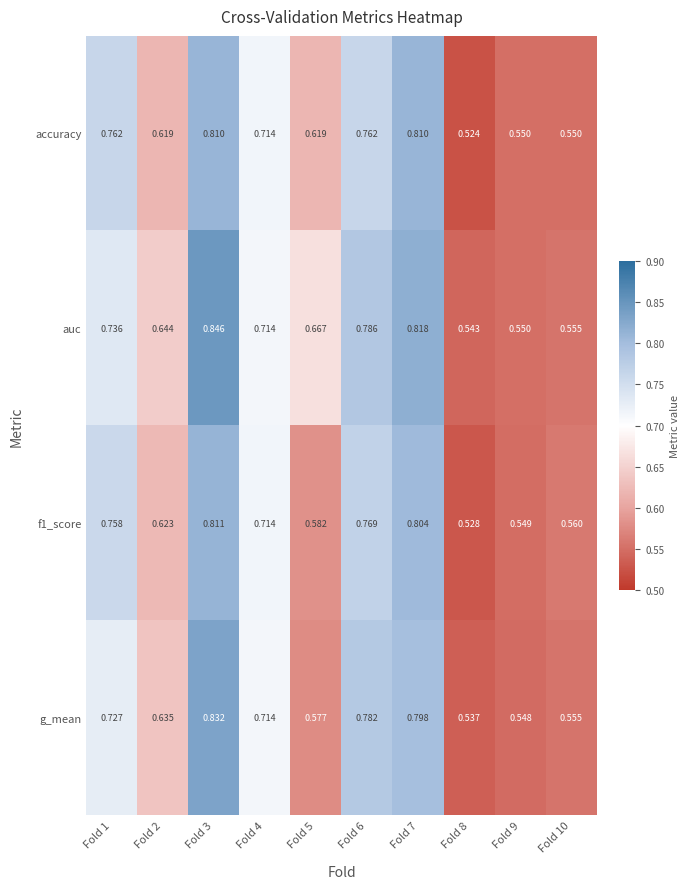

Which series has the largest total across all categories?

auc